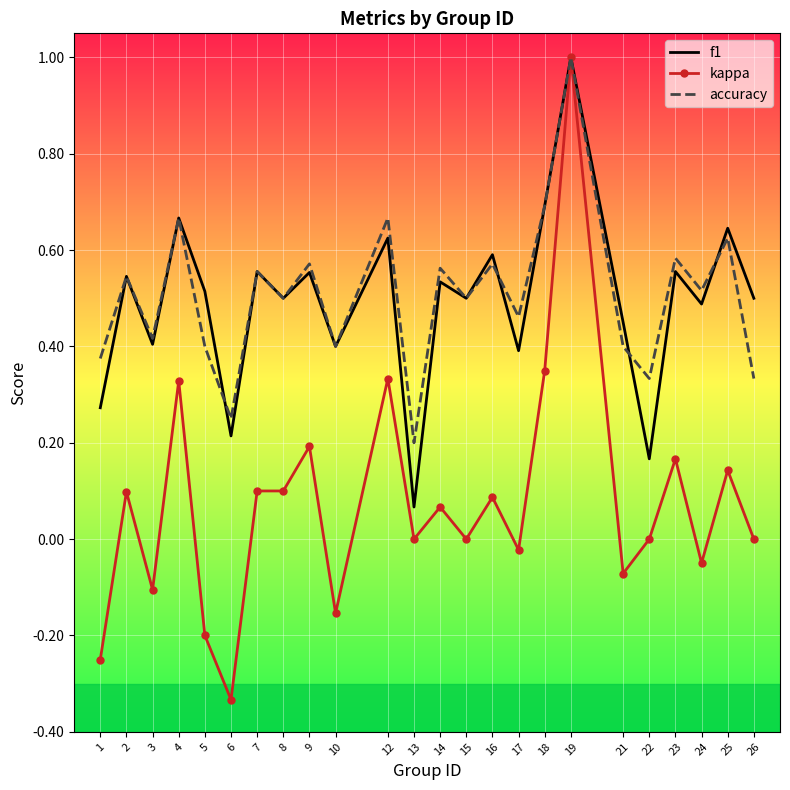

What is the sum of all f1 values?

11.8